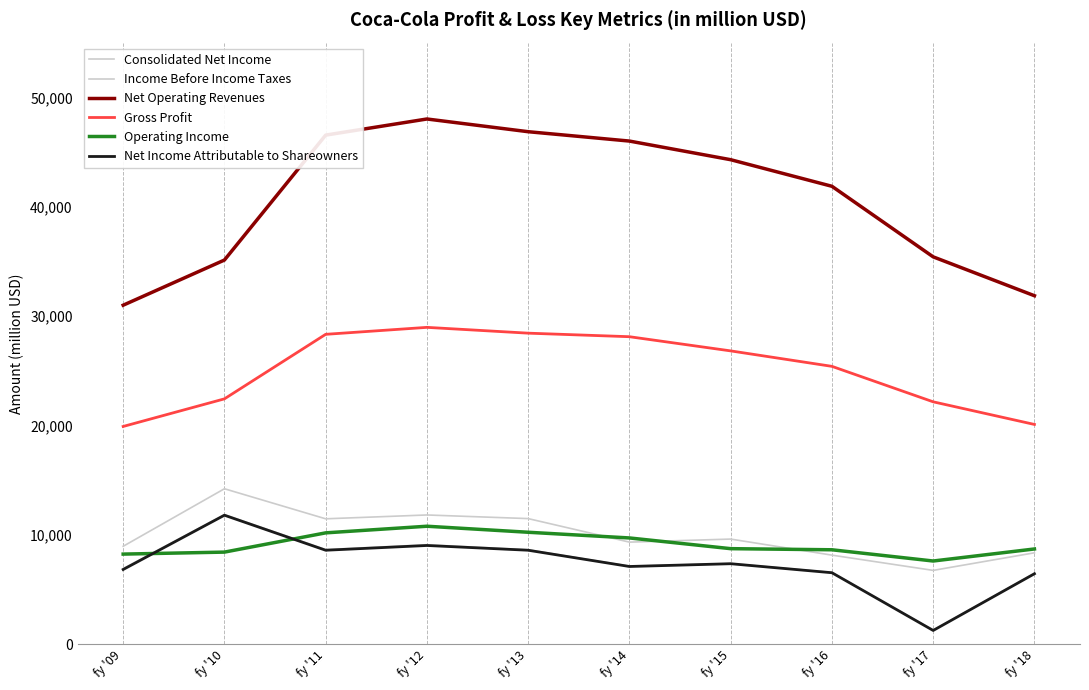

Does the chart display data point markers on the line(s)?

No